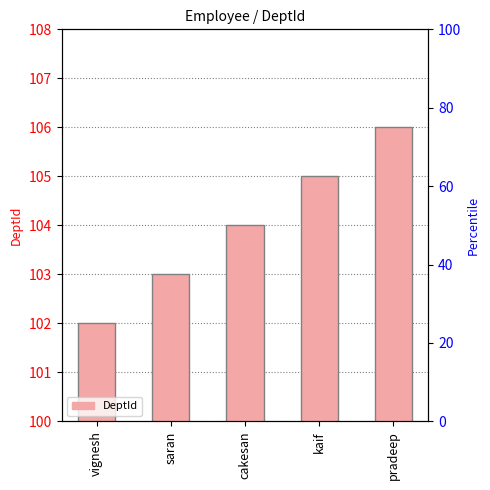

List the labels in order of value, smallest first.

vignesh, saran, cakesan, kaif, pradeep